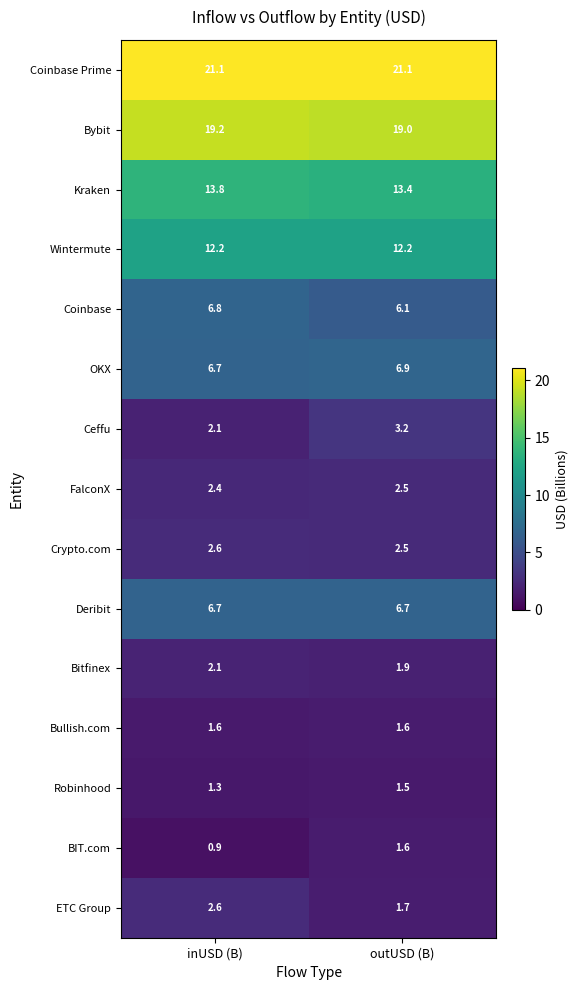

What is the smallest value displayed?

0.9